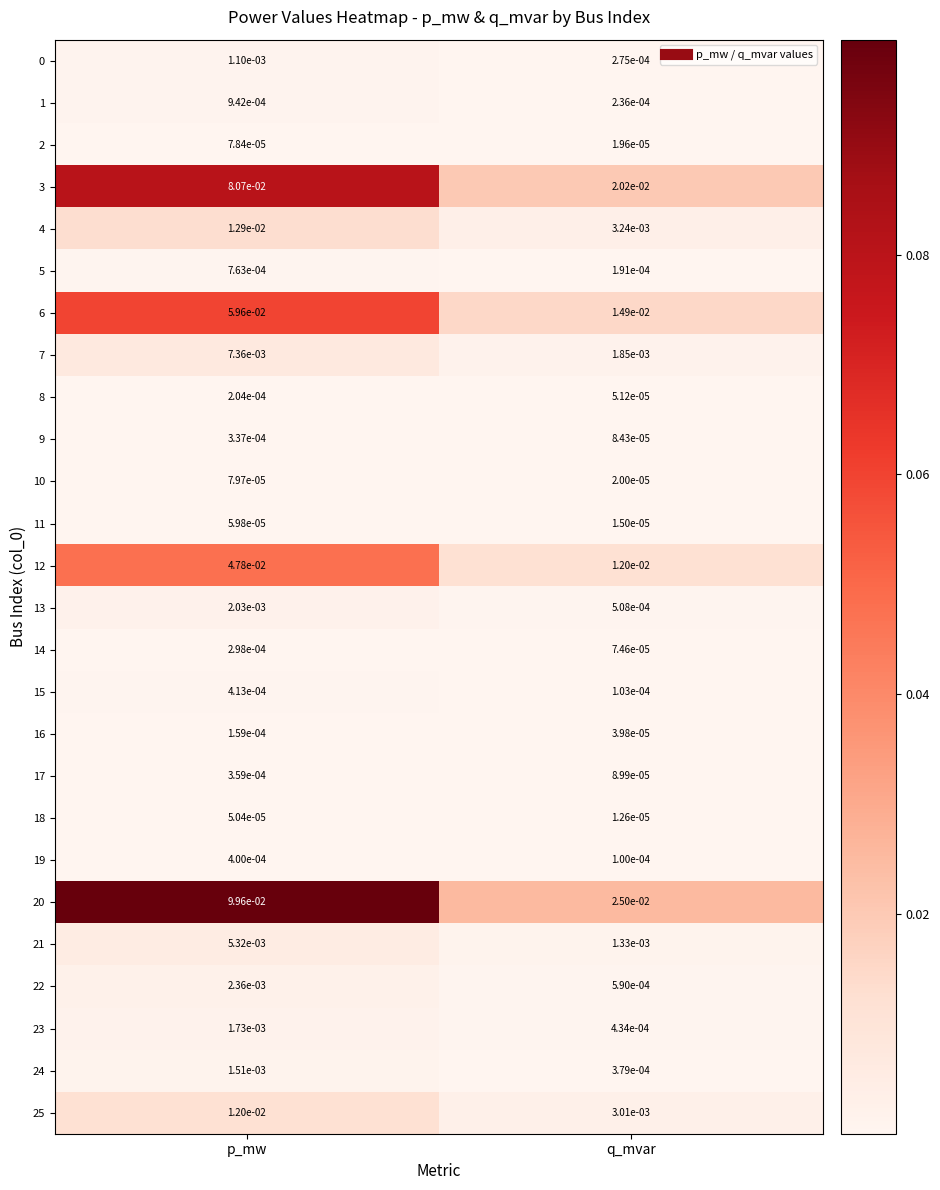

At which label does 6 reach its peak?

p_mw